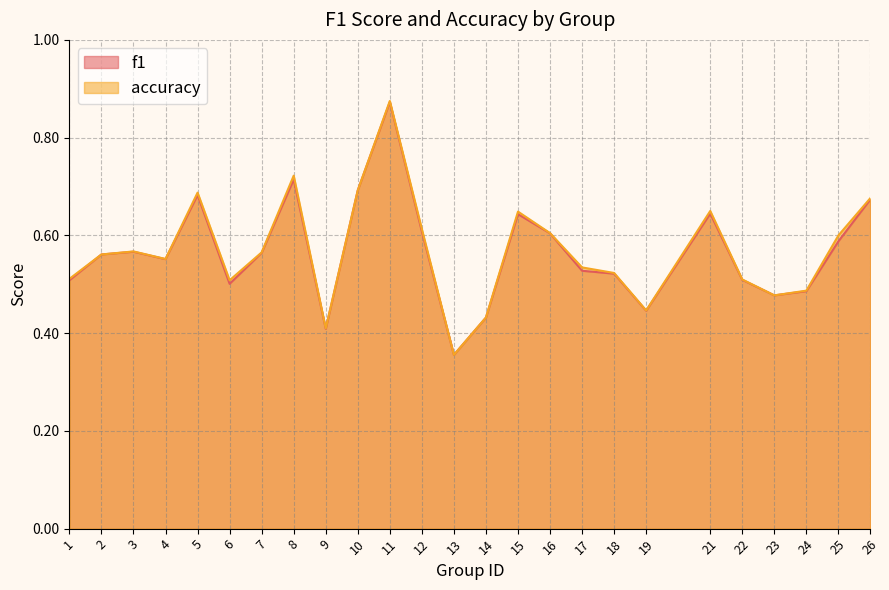

What is the maximum value shown in the chart?

0.9